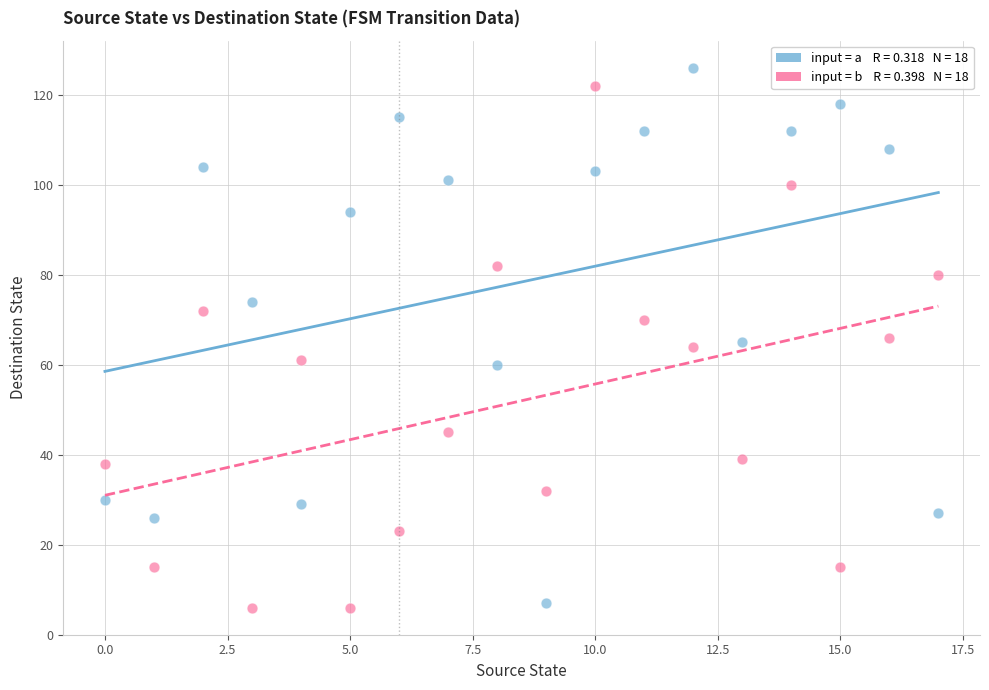

Across all data points, what is the range of Y values (max minus min)?

120